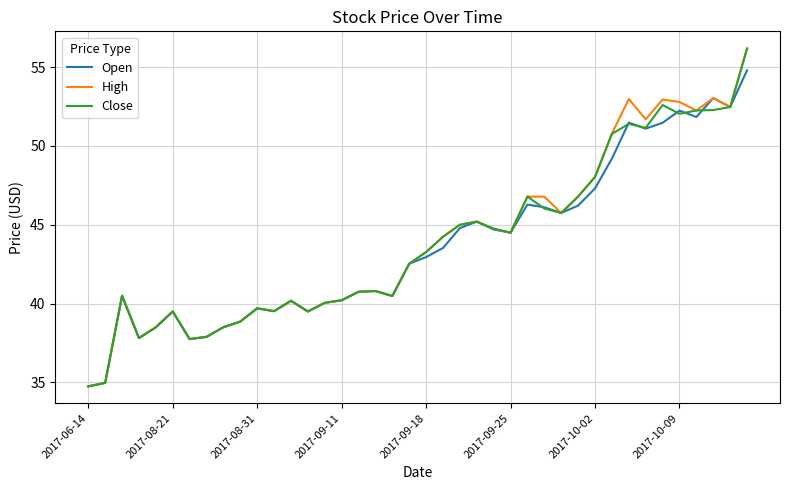

Which series has the widest spread of values?

High